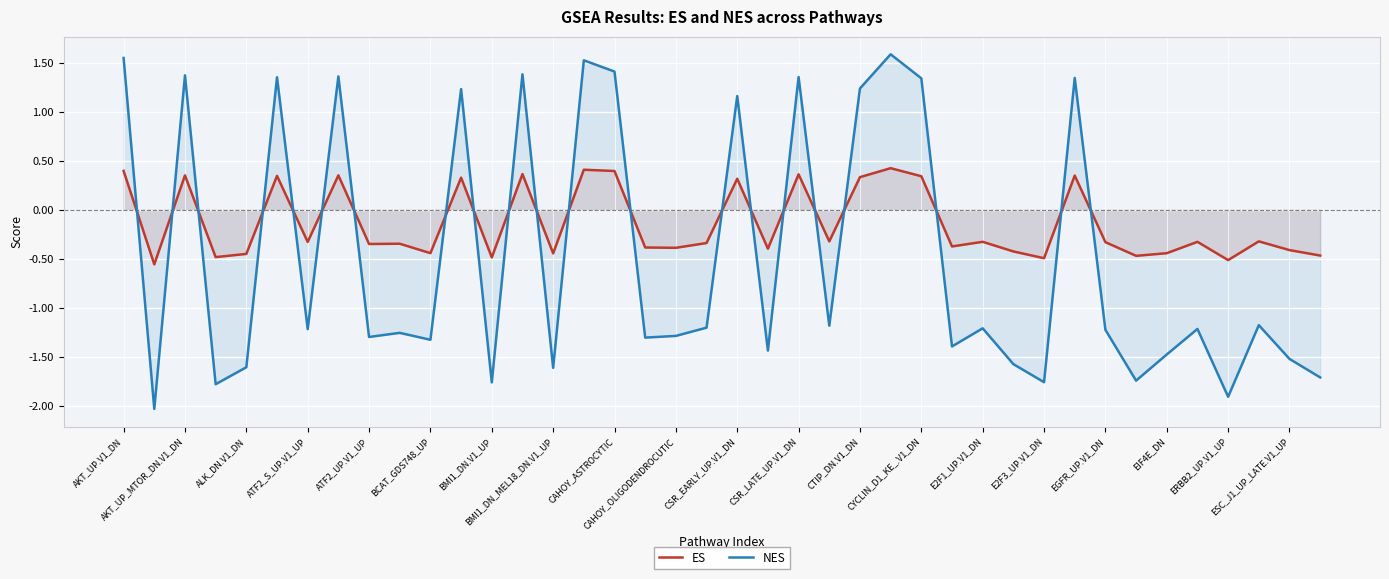

List the series in order of their peak value, lowest first.

ES, NES